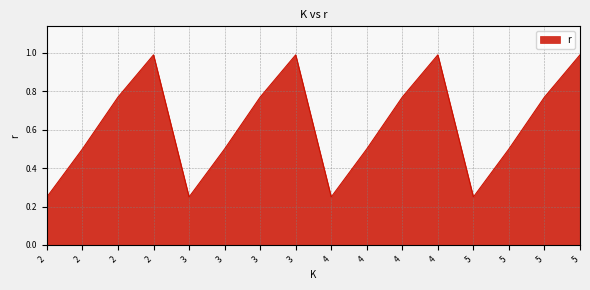

Where is the first local maximum?

2